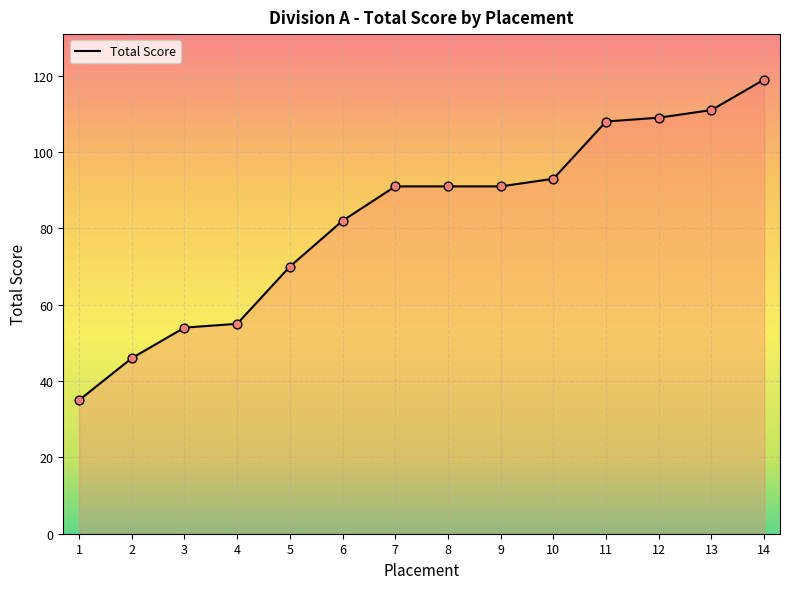

Which has a higher value, 1 or 3?

3